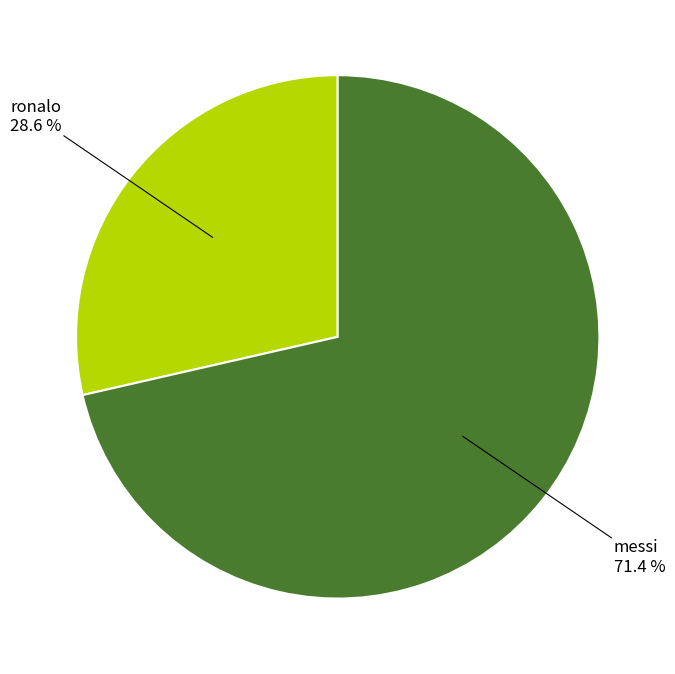

Does any single category account for the majority?

Yes